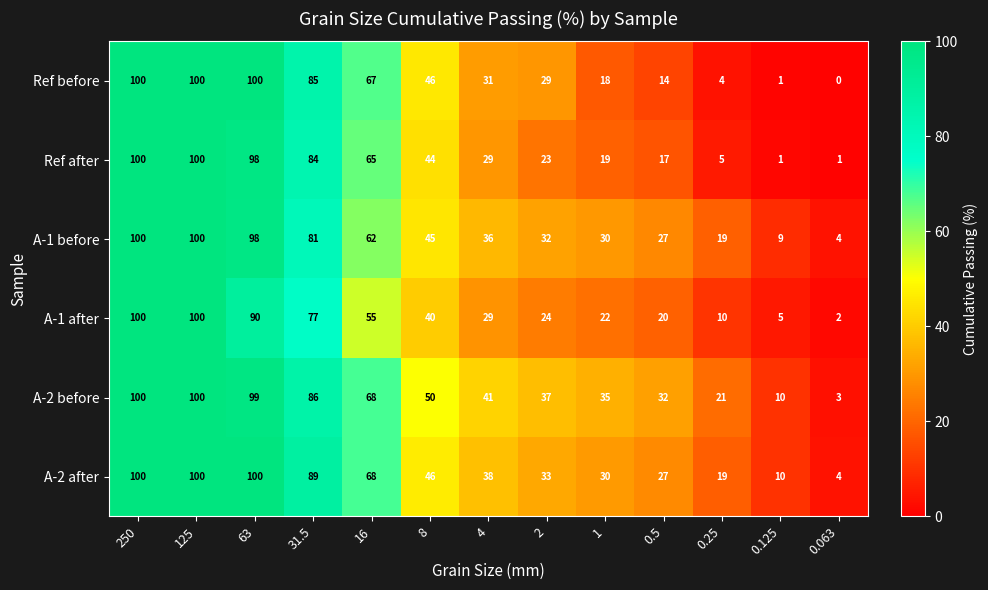

What is the sum of all A-2 after values?

664